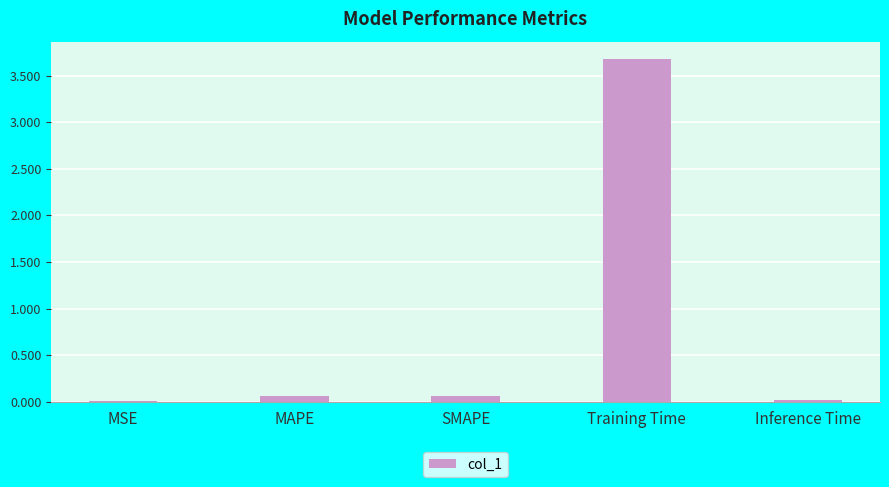

Read the value at Training Time.

3.7